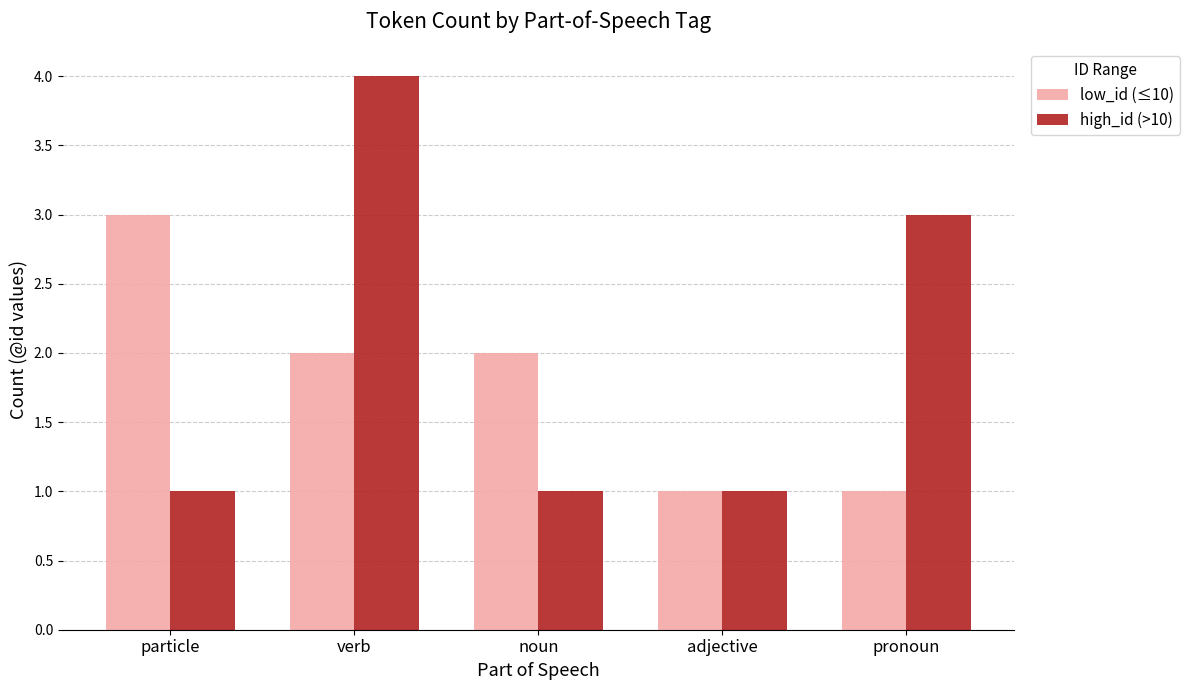

What is the smallest value displayed?

1